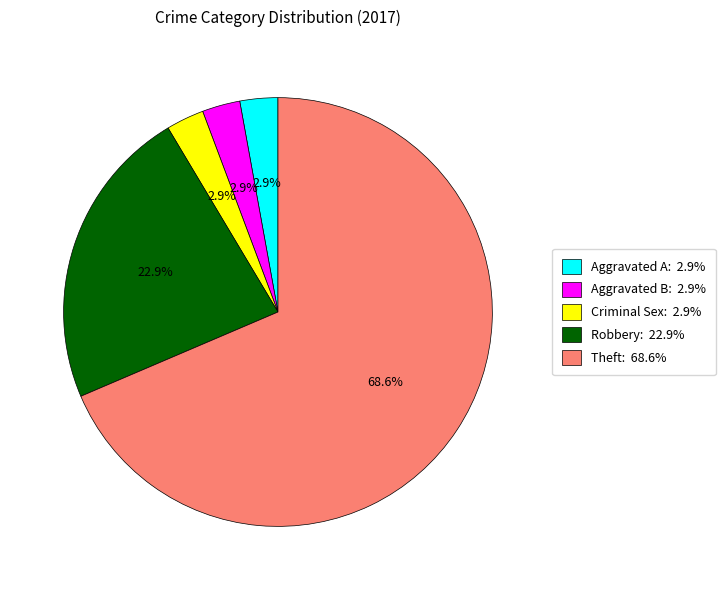

How many slices are in this pie chart?

5